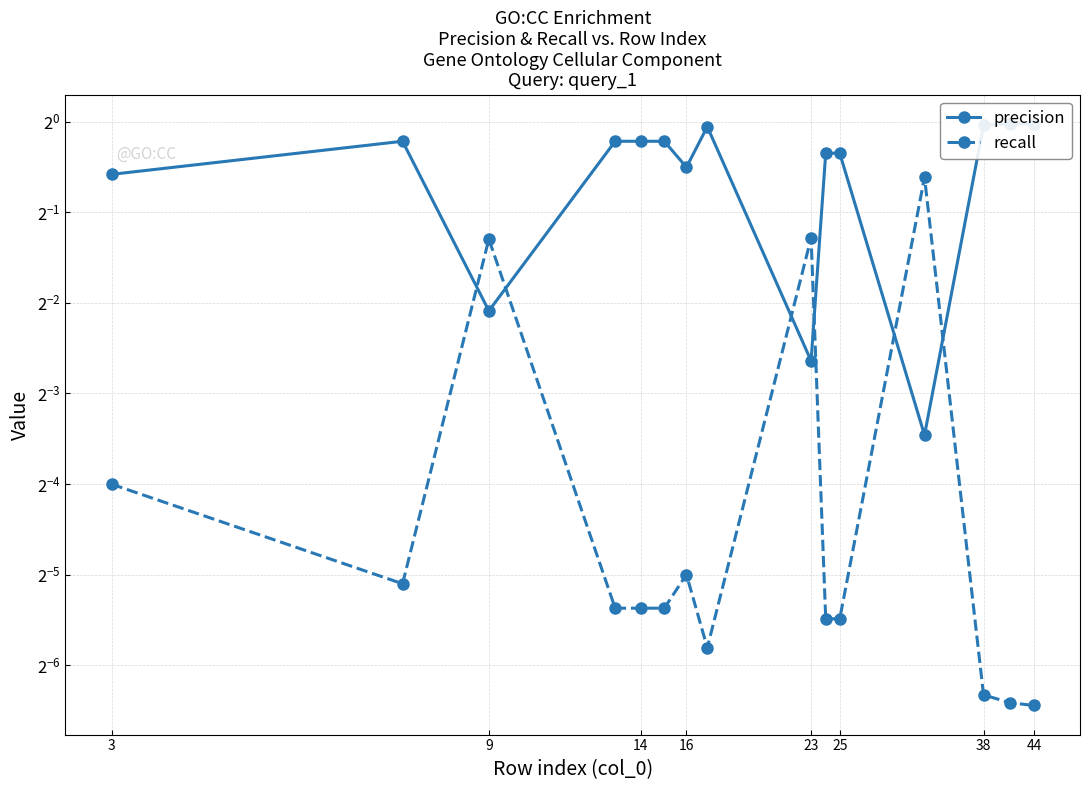

What is the highest value of the precision series?

1.0